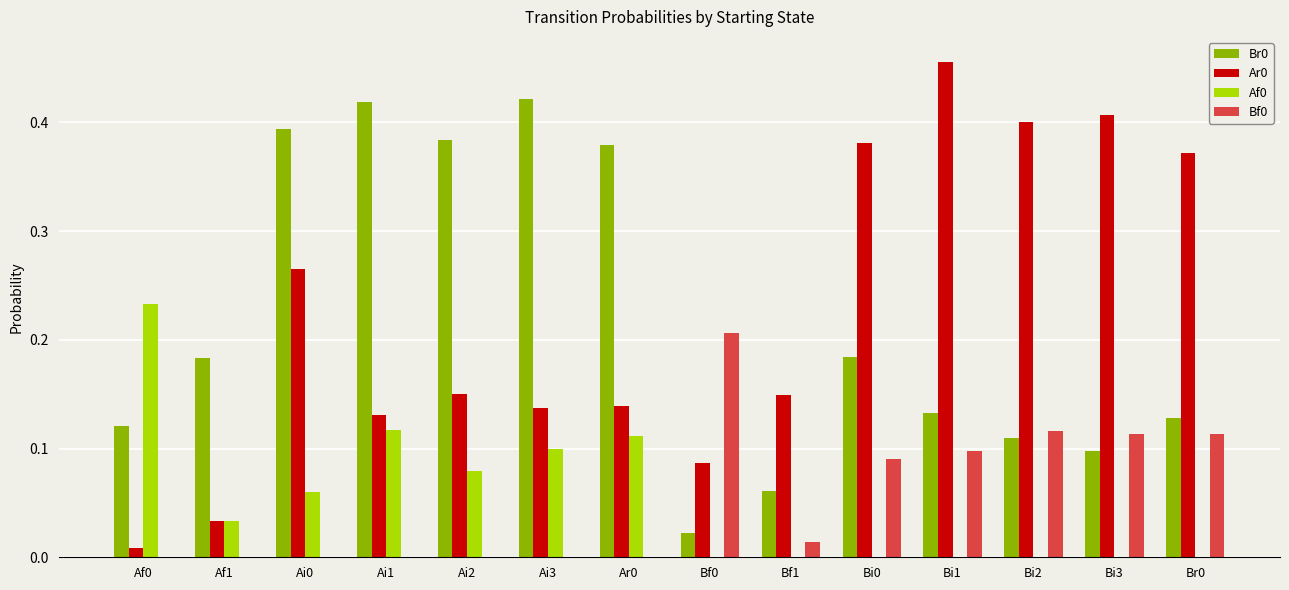

At which category does the chart reach its peak across all series?

Bi1